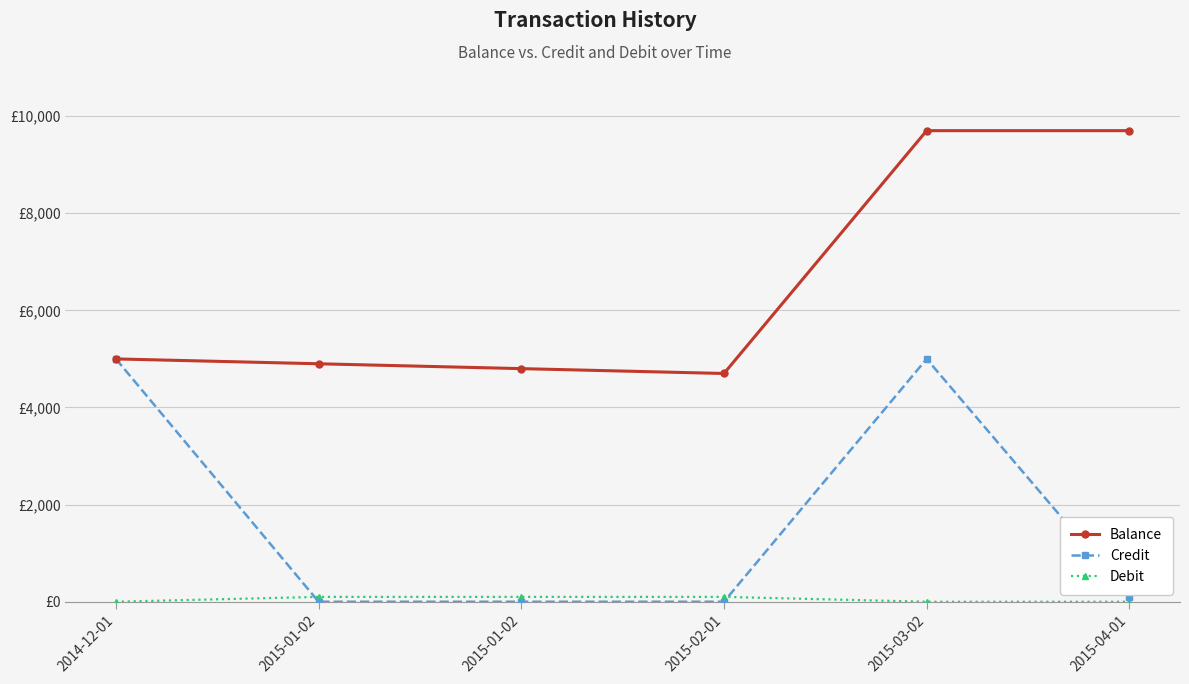

Does the chart have visible grid lines?

Yes